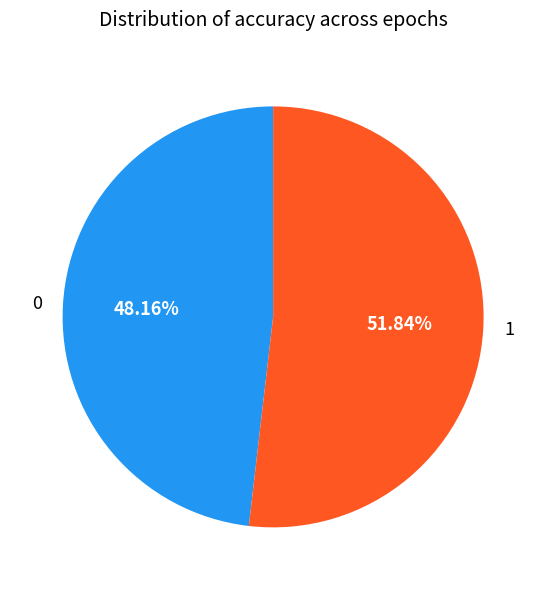

Is there a majority slice in this chart?

Yes